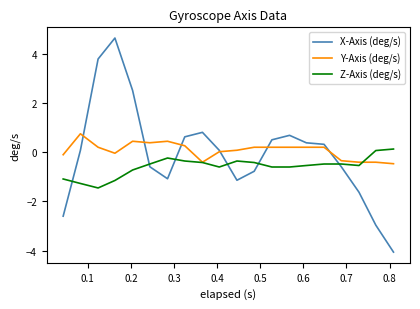

Which series has the widest spread of values?

X-Axis (deg/s)